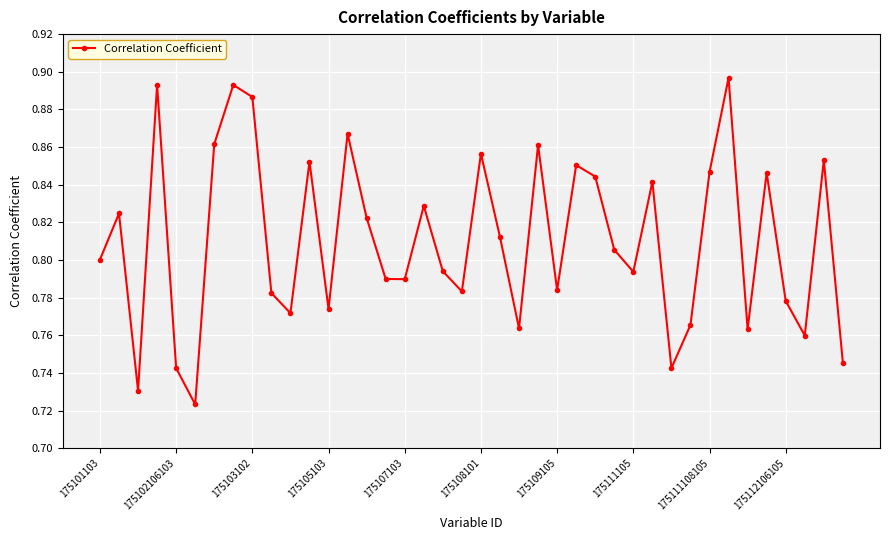

What is the sum of all values?

32.4